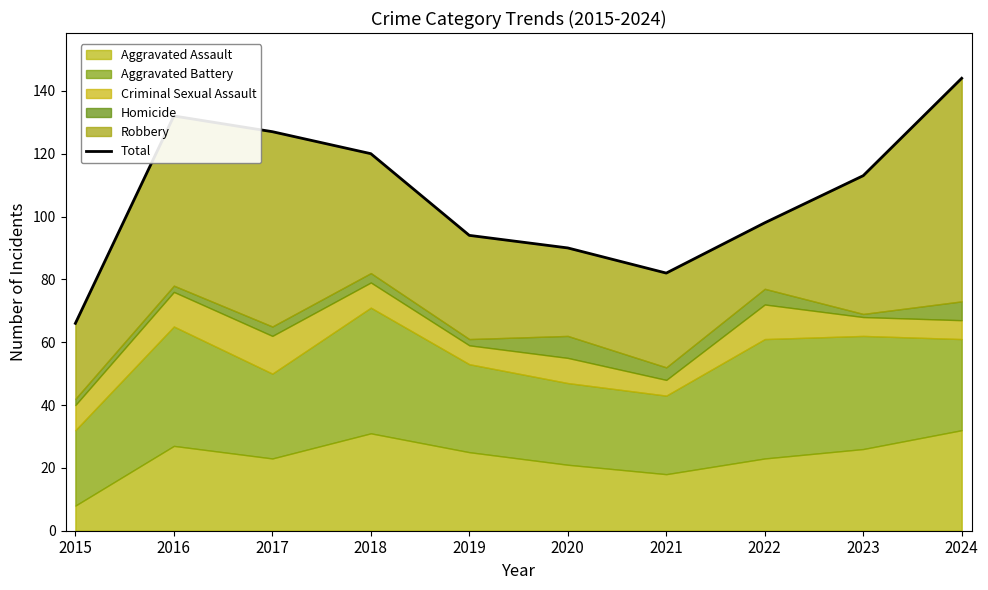

True or false: the data shows 113 at 2023.

True